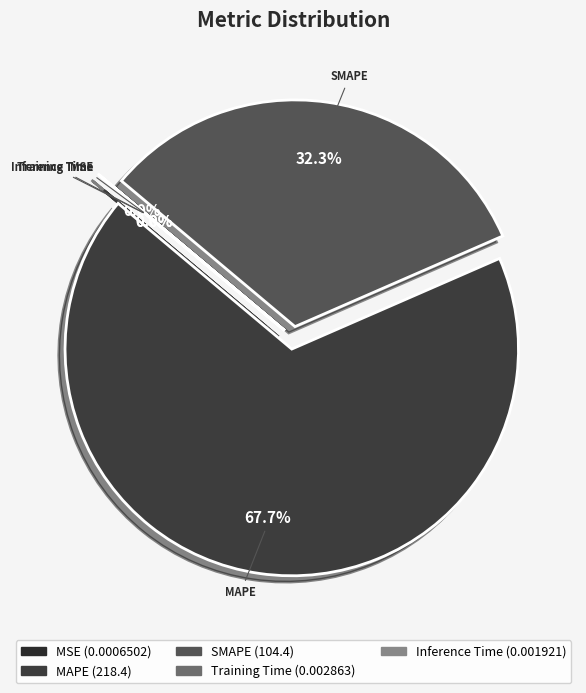

Which slice is the largest?

MAPE